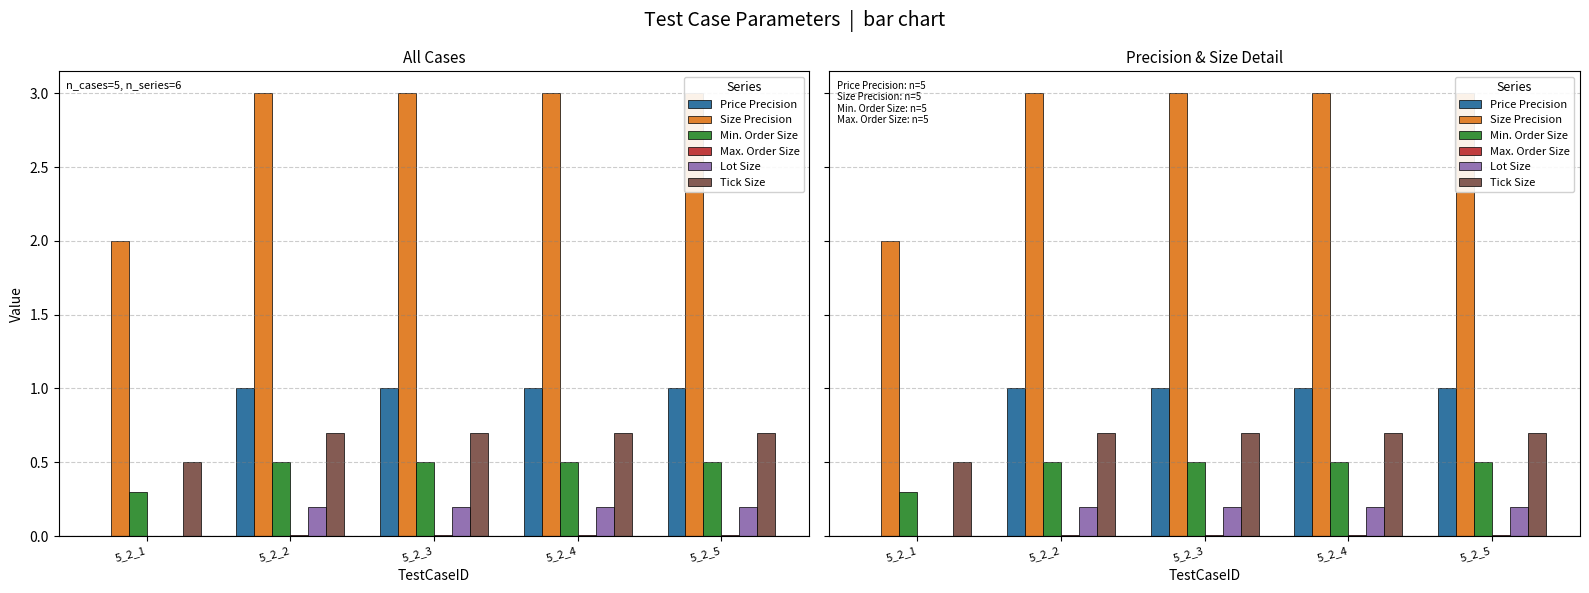

At how many categories does at least one series exceed 2?

4